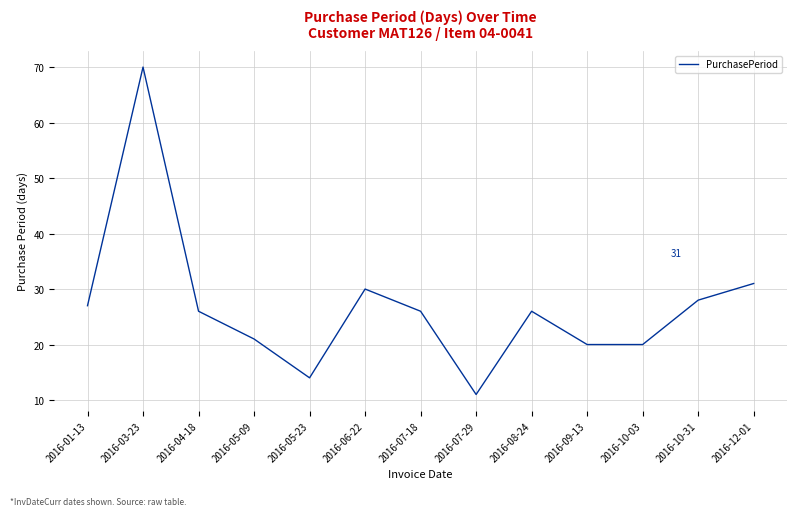

What is the change in value from 2016-04-18 to 2016-09-13?

-6